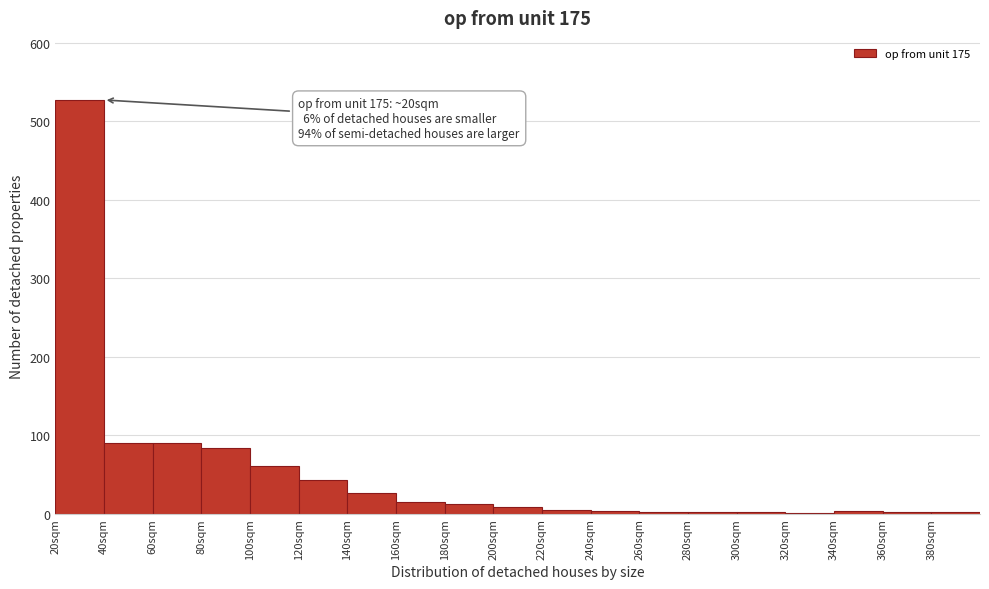

Which range on the x-axis has the tallest bar?

20 to 40